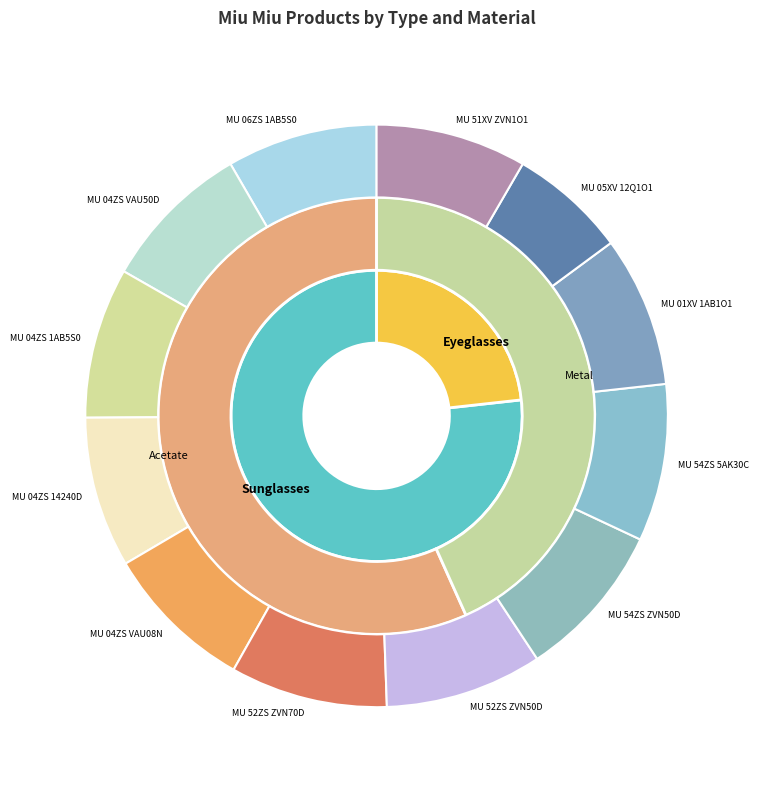

How many segments does this pie chart have?

12